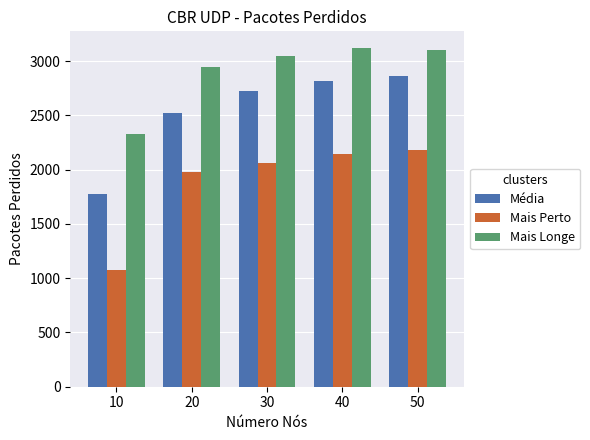

At which label does Média reach its peak?

50